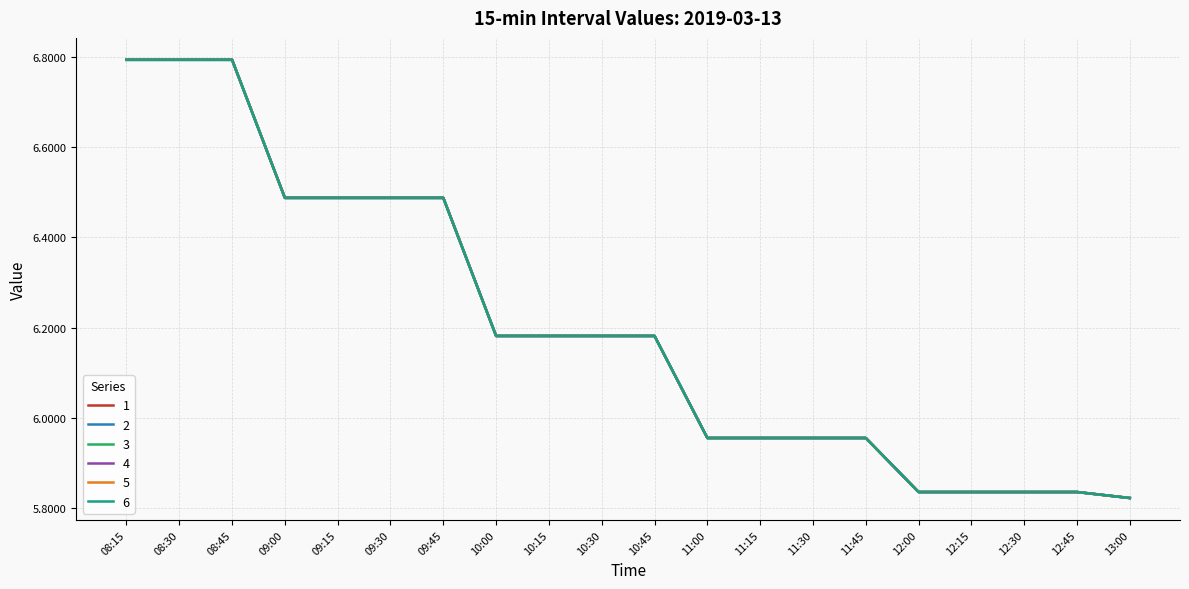

What position from the right is 12:00?

5